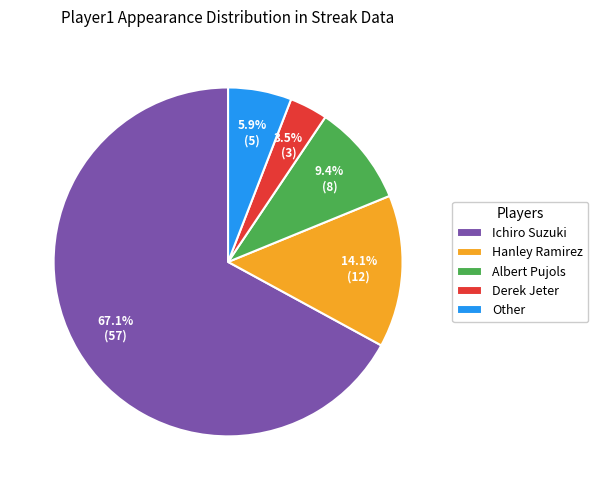

What is the largest slice in the pie chart?

Ichiro Suzuki